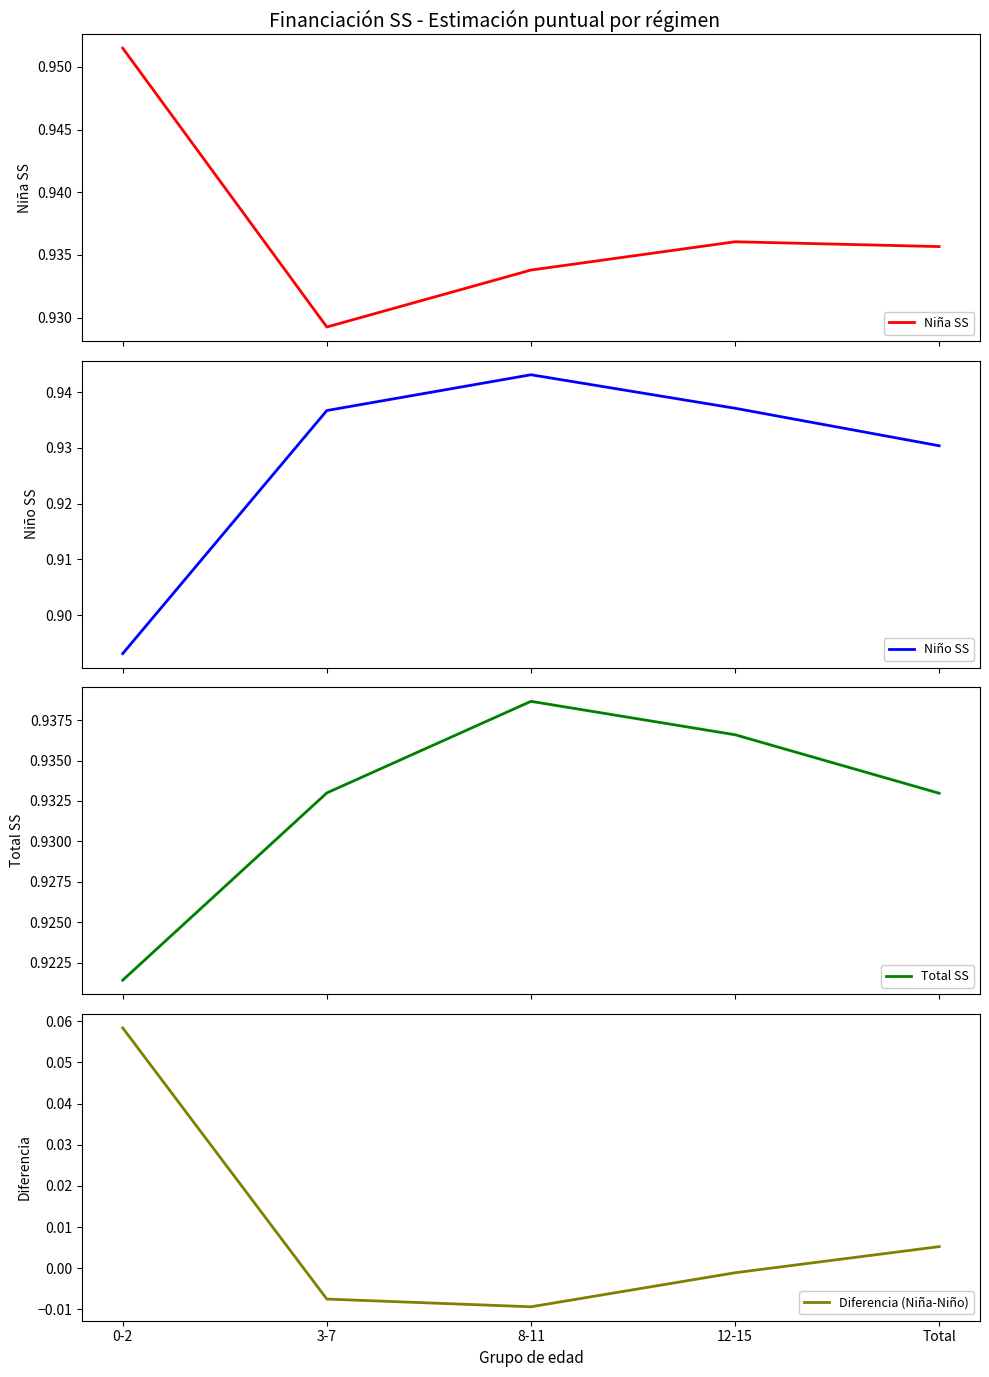

How many intersections are there between Niña SS and Niño SS?

2